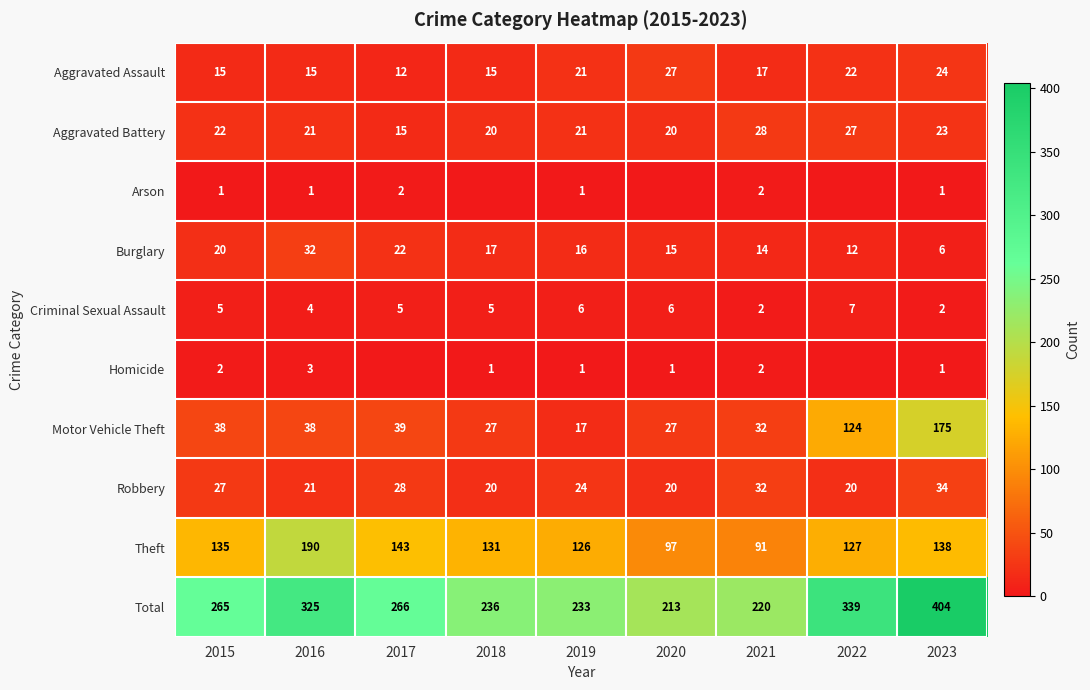

Is the value of Motor Vehicle Theft at 2016 greater than the value of Total at 2016?

No